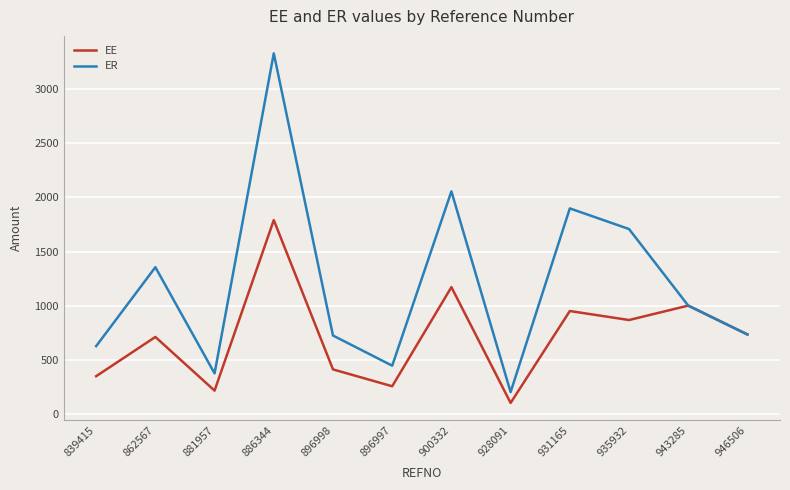

What is the minimum value shown in the chart?

100.0